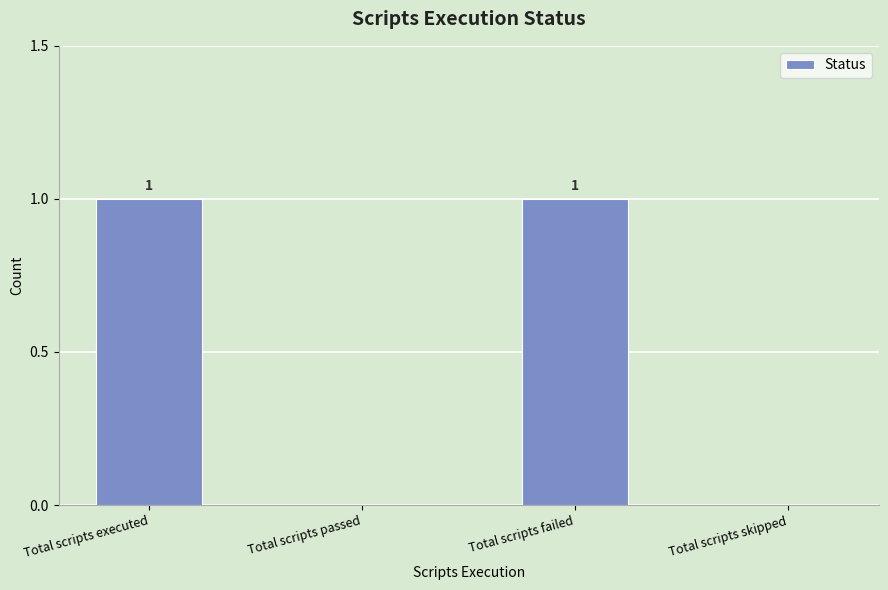

Count the values in the range 0 to 1.

4